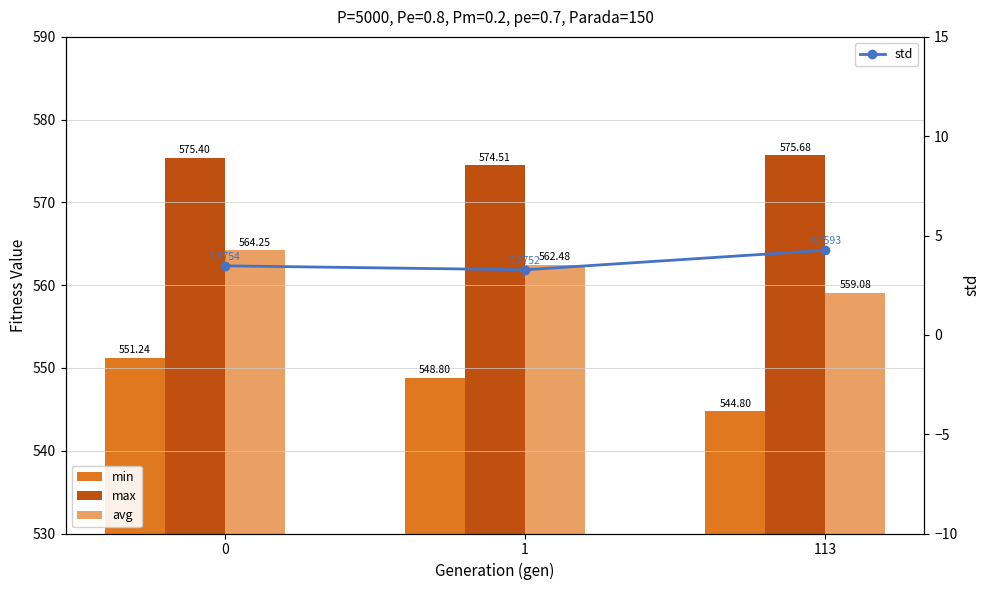

Reading left to right, extract all data points from this chart.

min: 0=551.2	1=548.8	113=544.8
max: 0=575.4	1=574.5	113=575.7
avg: 0=564.2	1=562.5	113=559.1
std: 0=3.5	1=3.3	113=4.3